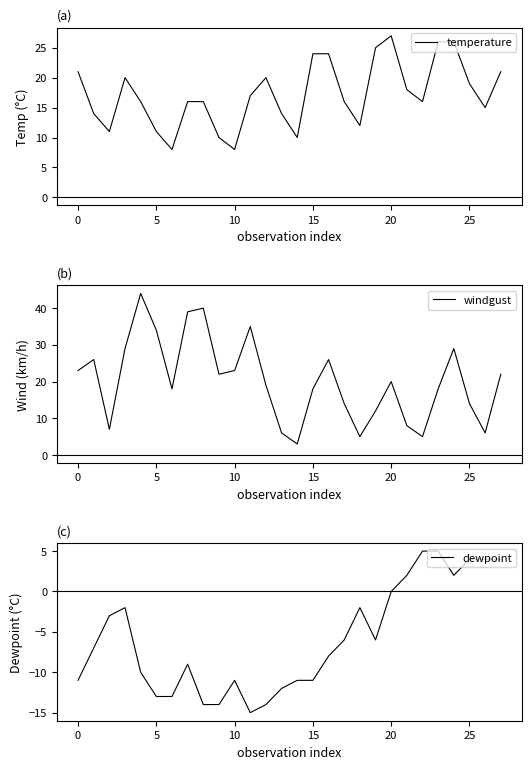

Is this an area chart (filled region under the line)?

No